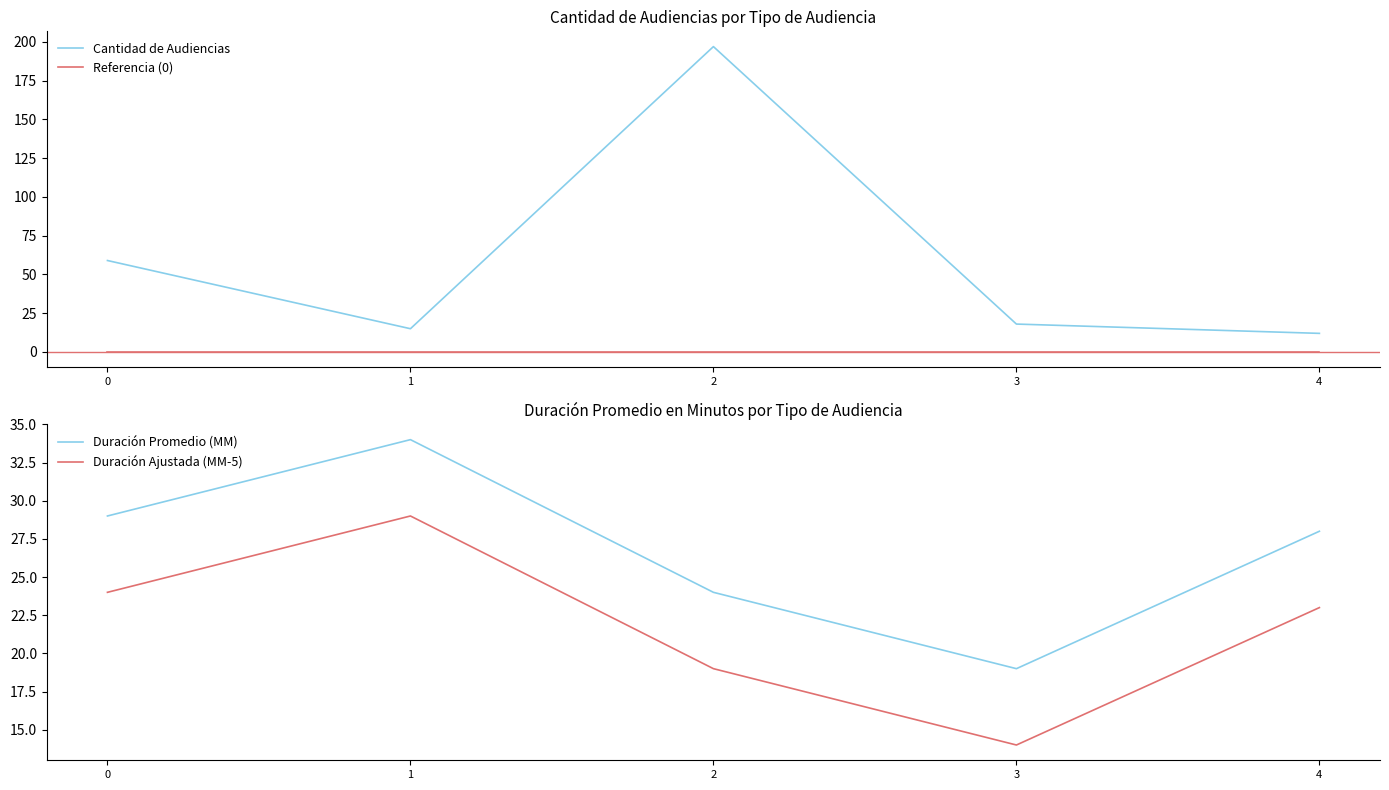

The value of Referencia (0) at 2 is 0. True or false?

True